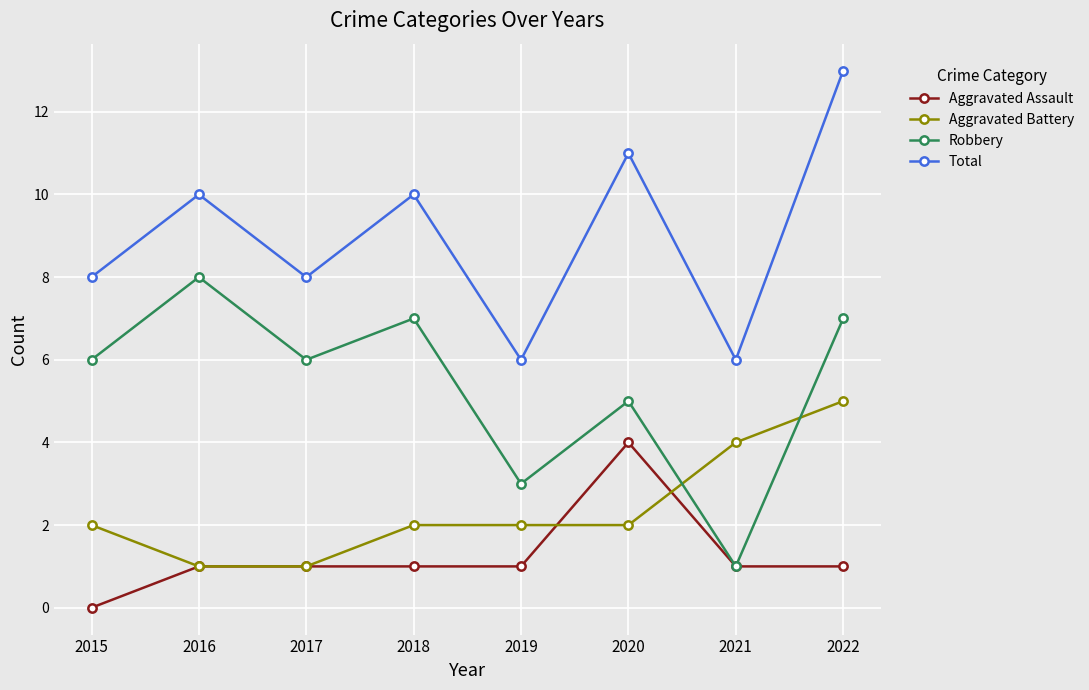

What is the average value of the Aggravated Battery series?

2